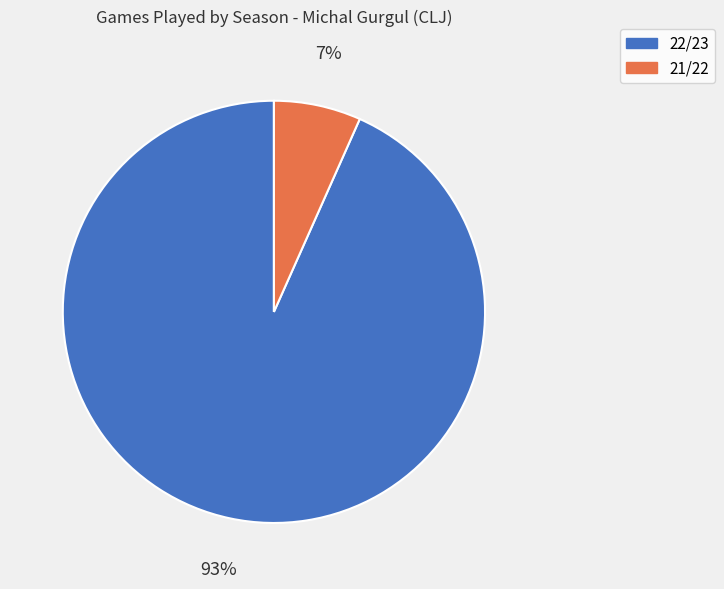

What is the ratio of the value at 21/22 to the value at 22/23?

0.1